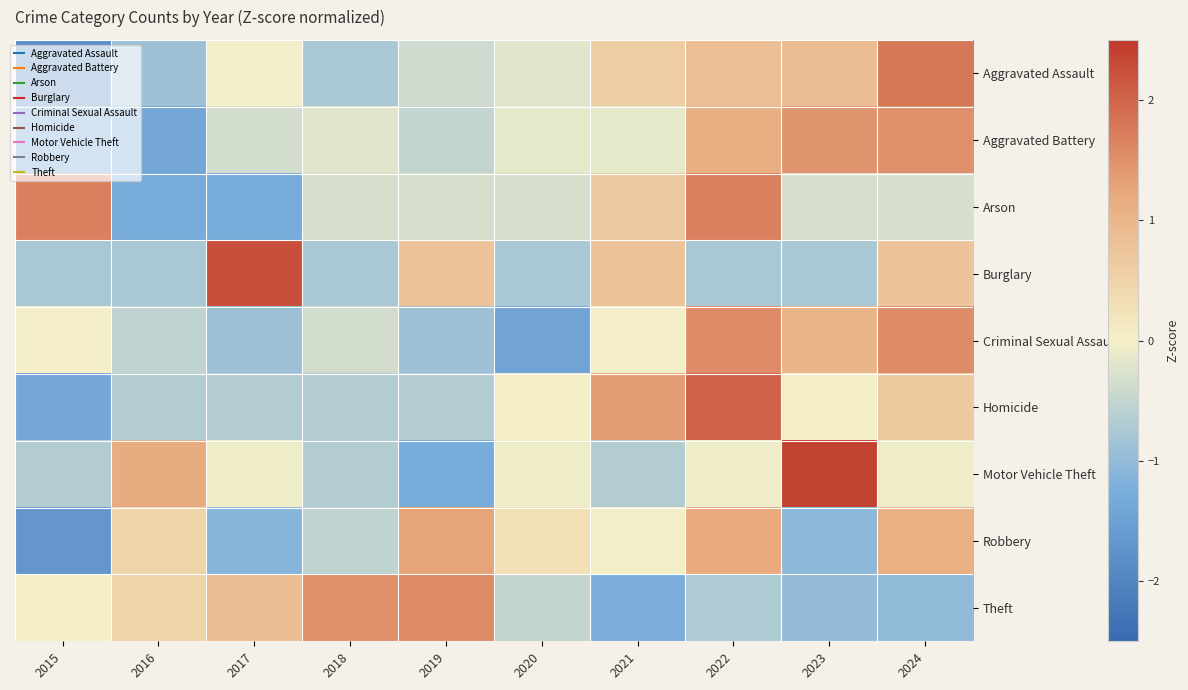

Count the number of data series in this chart.

9